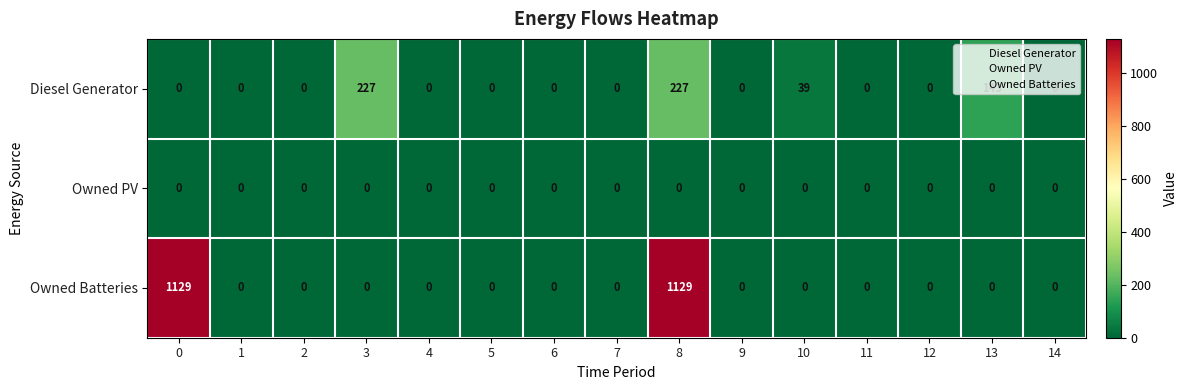

What is the sum of all Owned Batteries values?

2258